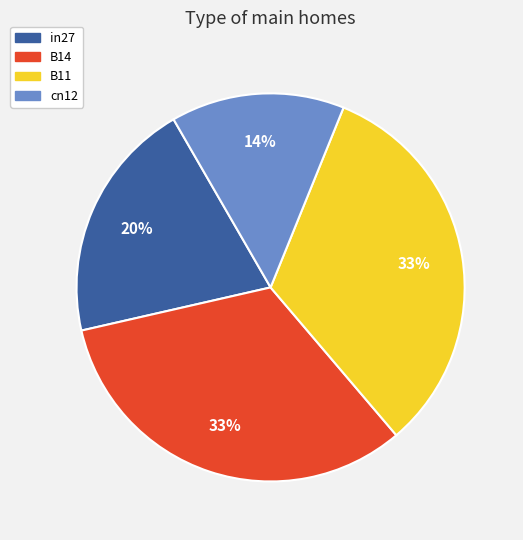

What percentage is the in27 slice, to the nearest percent?

20%